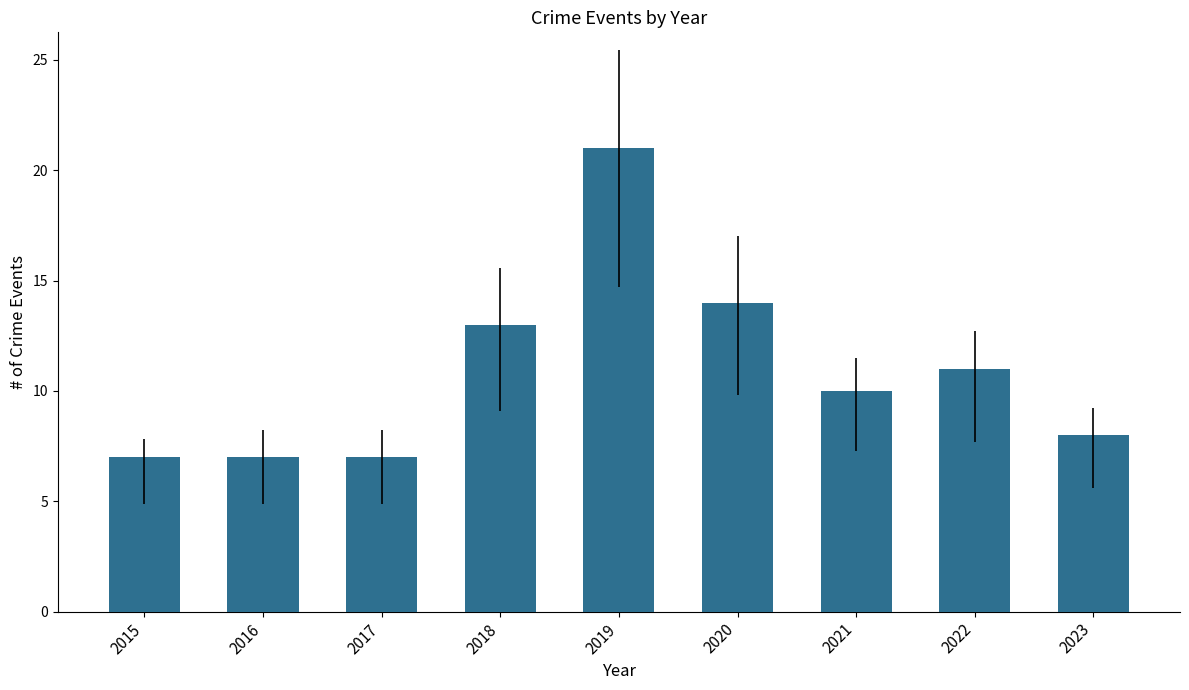

Count the number of categories in the chart.

9